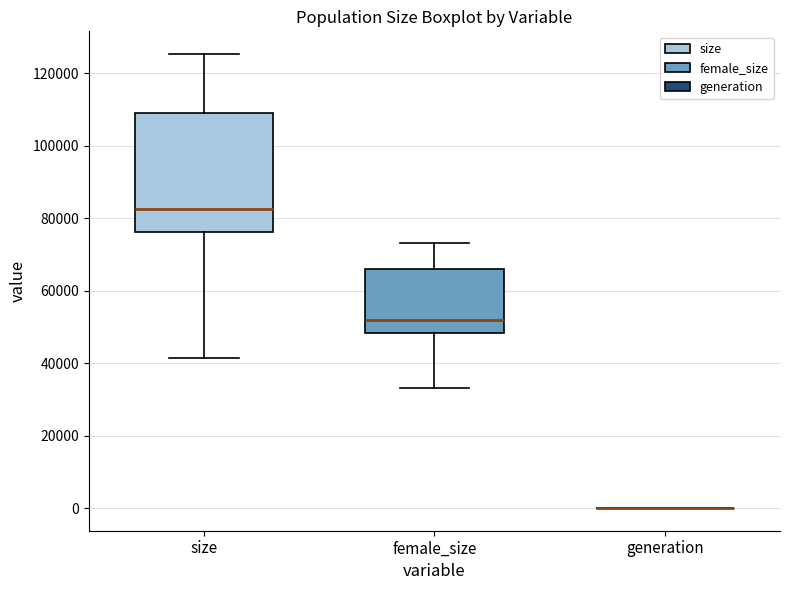

Where is the lower edge of the box for female_size on the y-axis? The values are not printed on the chart, so give them approximately, as read against the axis.

48000